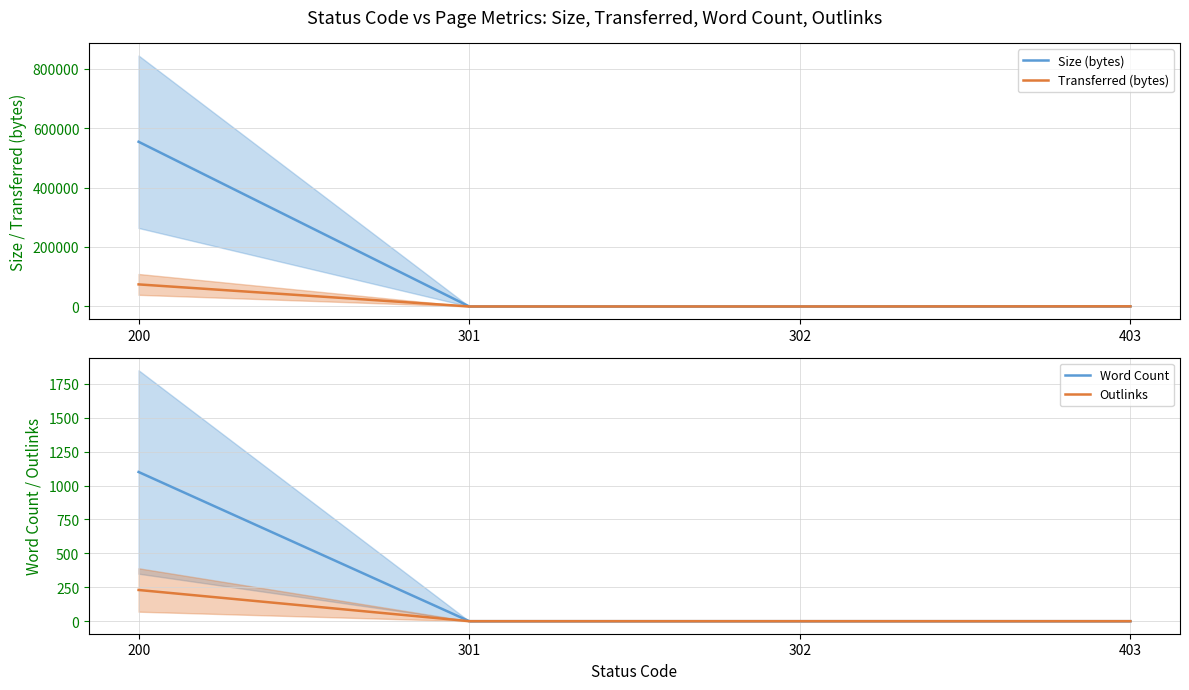

Which series changed the most between 301 and 403?

Size (bytes)